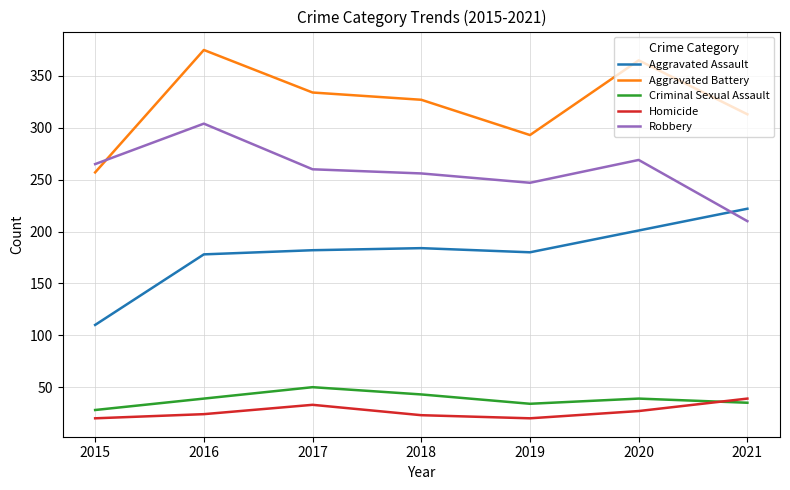

What is the minimum value shown in the chart?

20